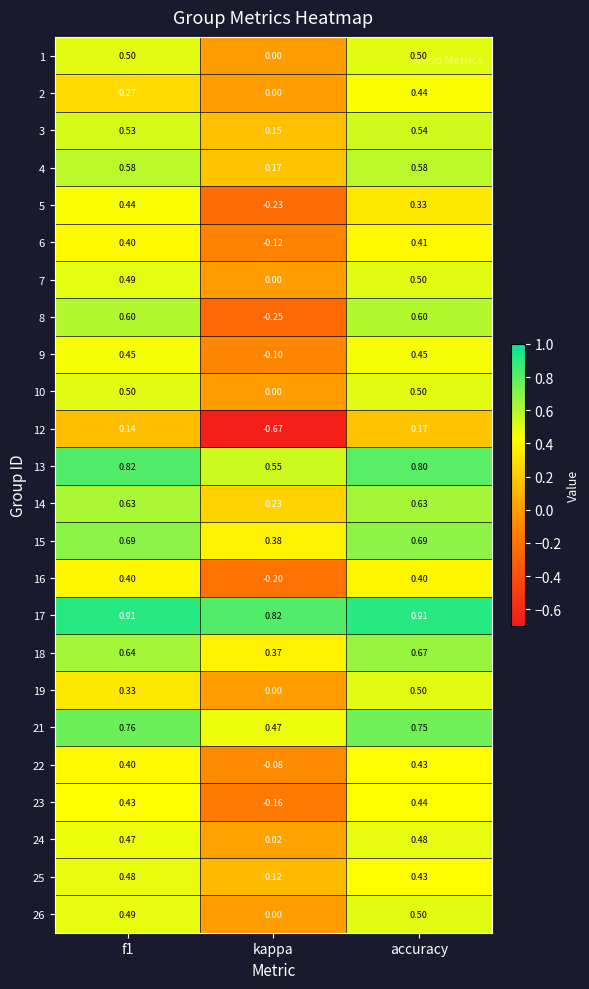

Which series has the widest spread of values?

8